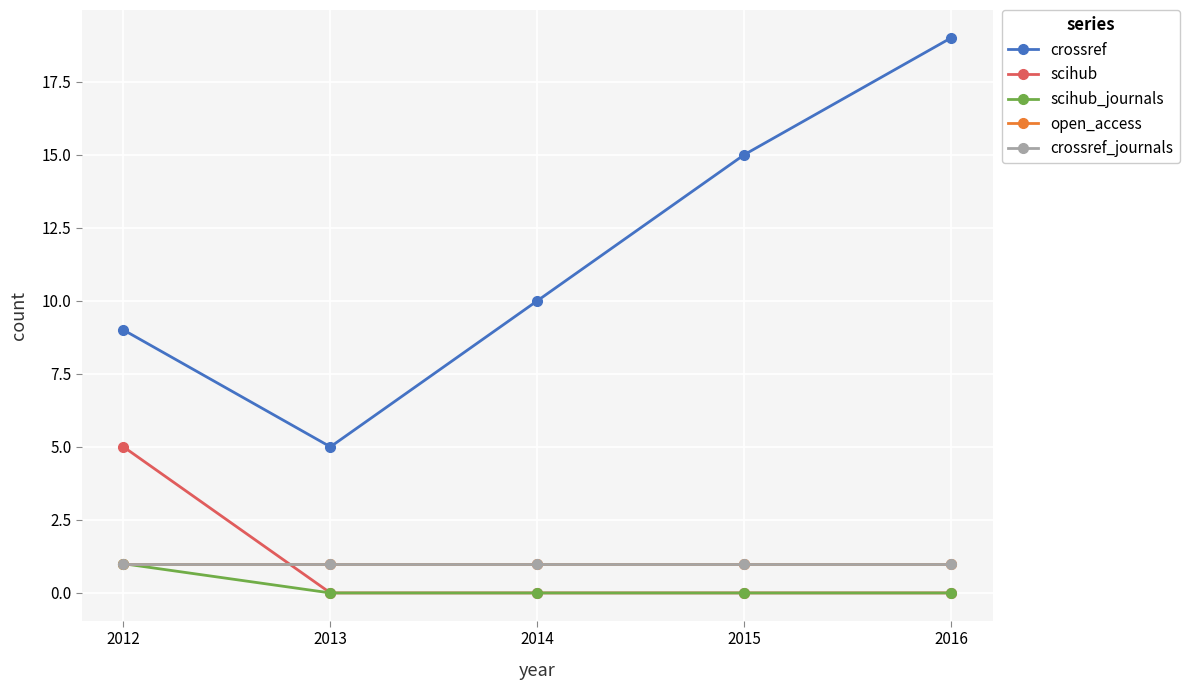

How many lines are shown in the chart?

5